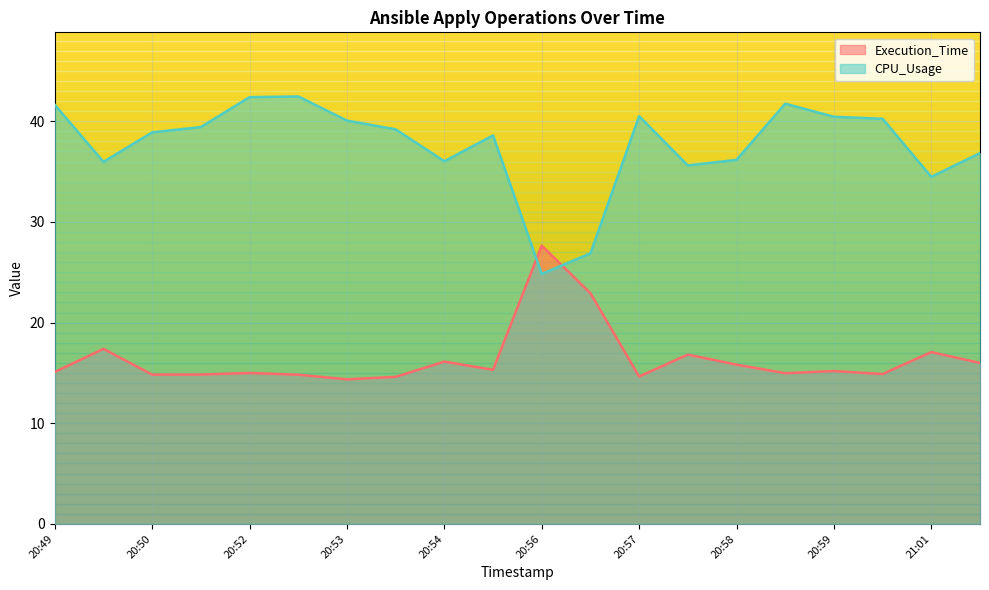

Is it true that CPU_Usage equals 62.7 at 21:01?

False